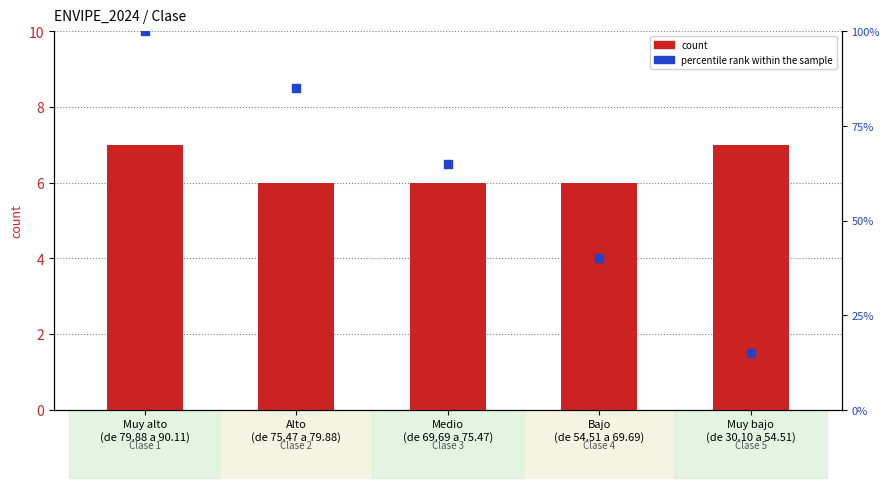

At how many categories does at least one series exceed 64?

3